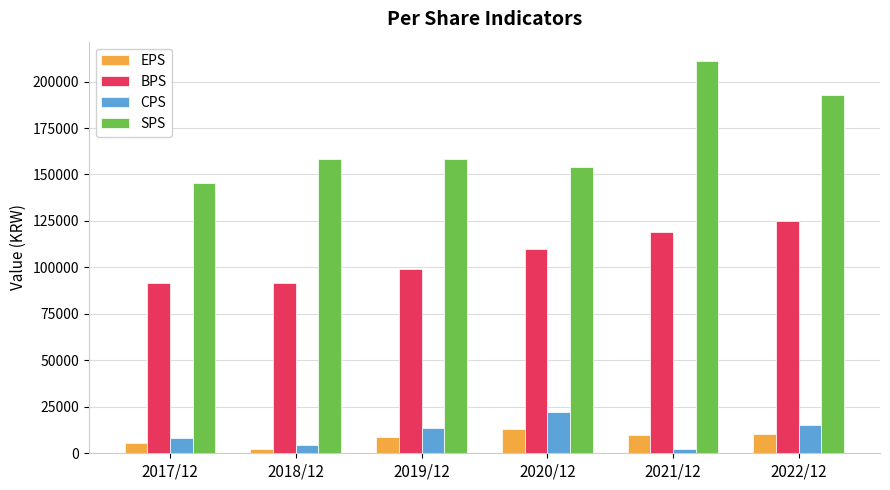

What is the sum of all CPS values?

65555